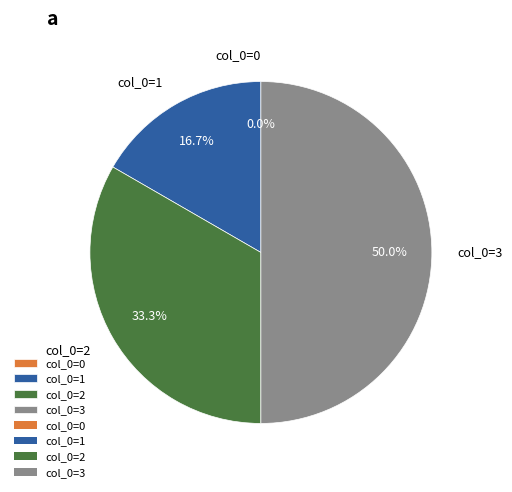

To the nearest percent, what is the average slice percentage?

25%